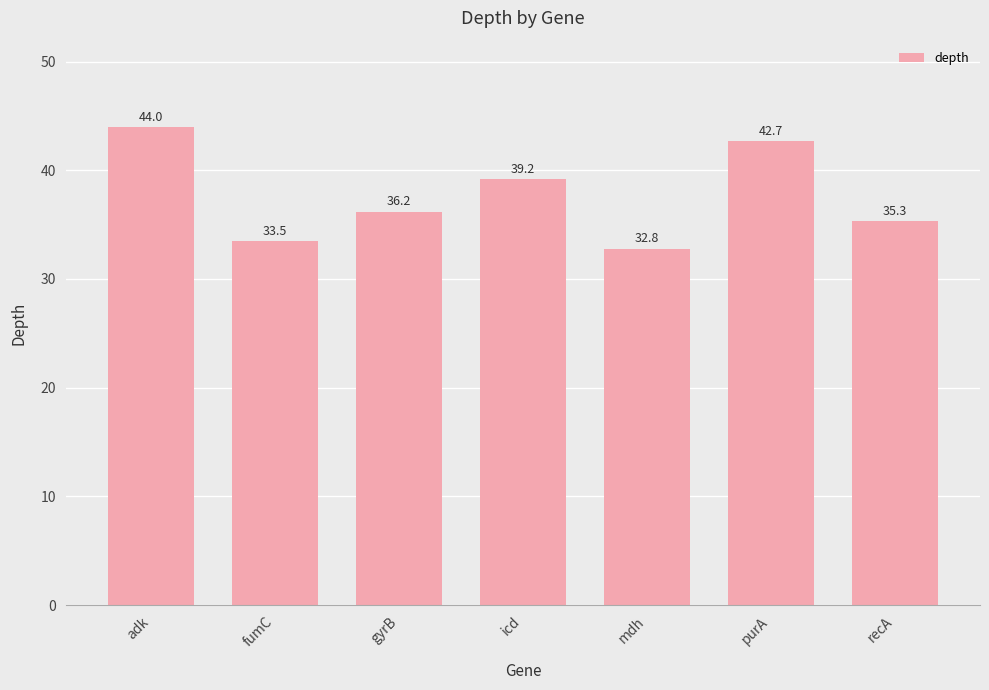

What is the label of the 2nd bar from the right?

purA